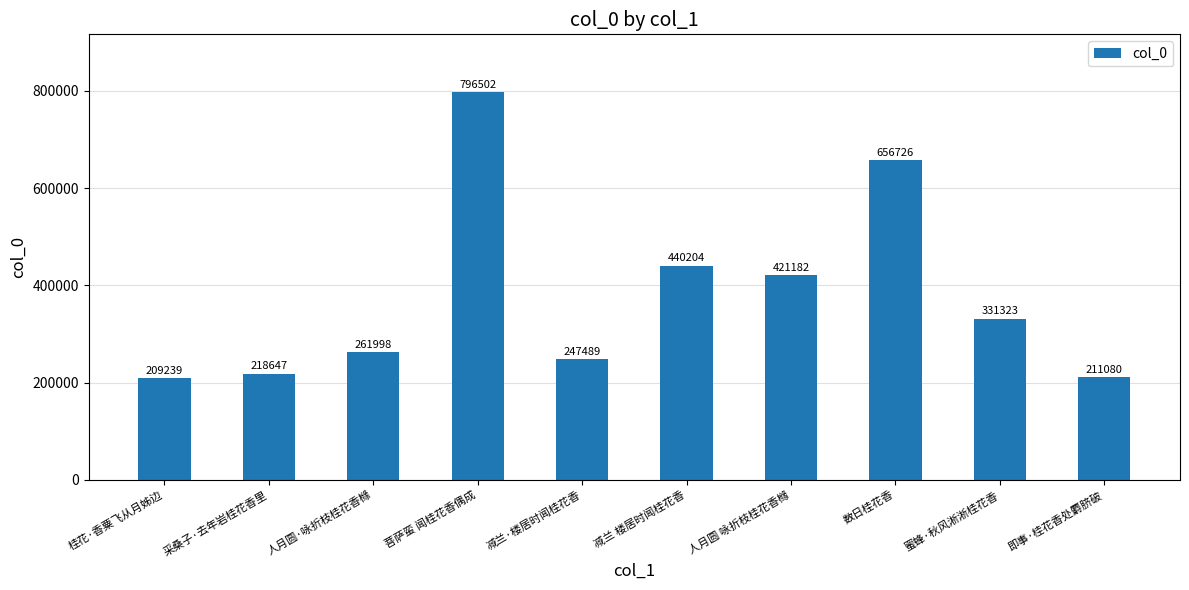

What is the difference between the maximum and minimum values?

587263